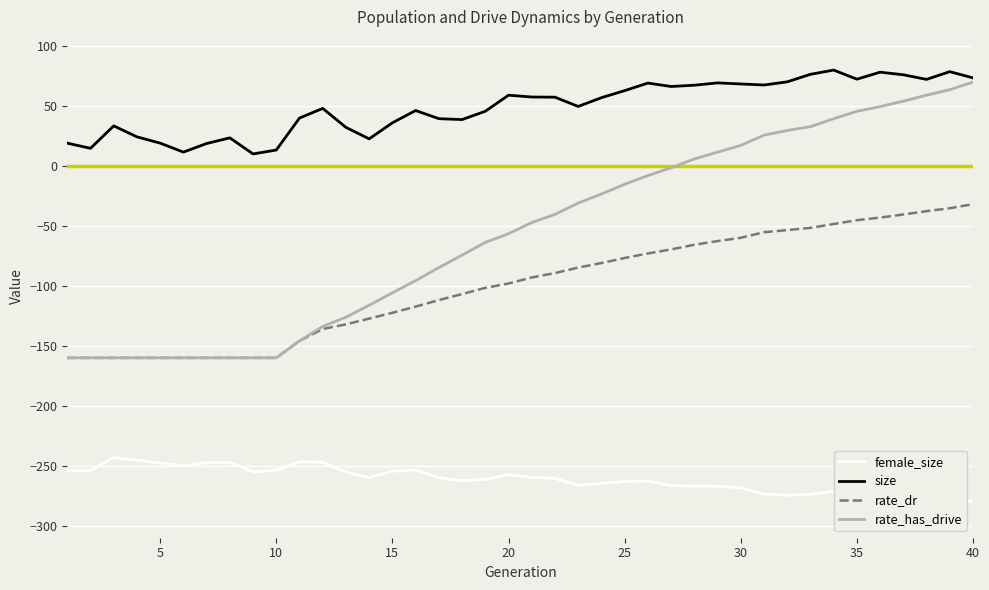

In size, how many points are higher than both neighbors (excluding endpoints)?

10